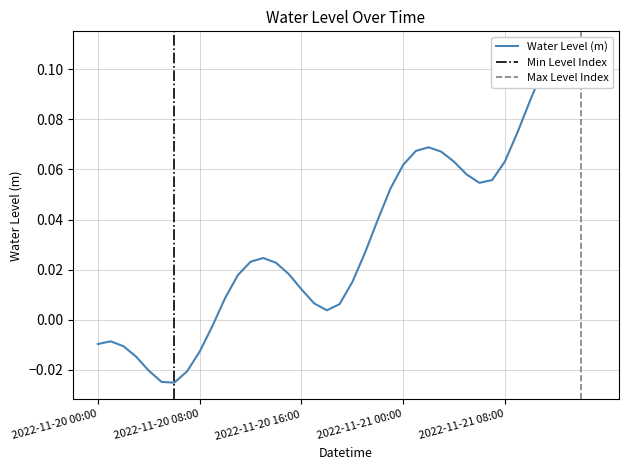

What is the label of the 20th point from the right?

2022-11-20 20:00